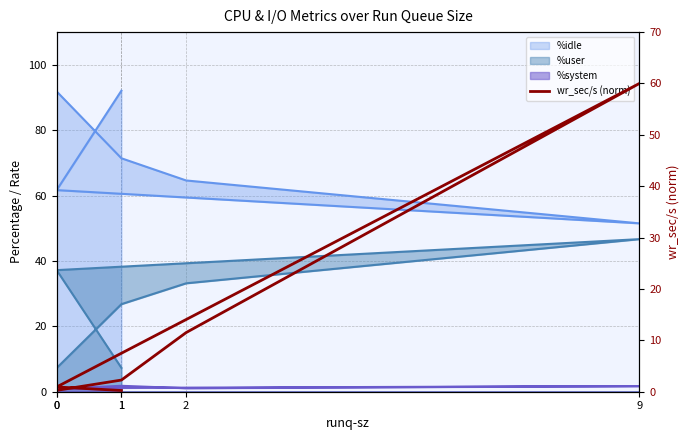

What value does the data have at 0?

0.3